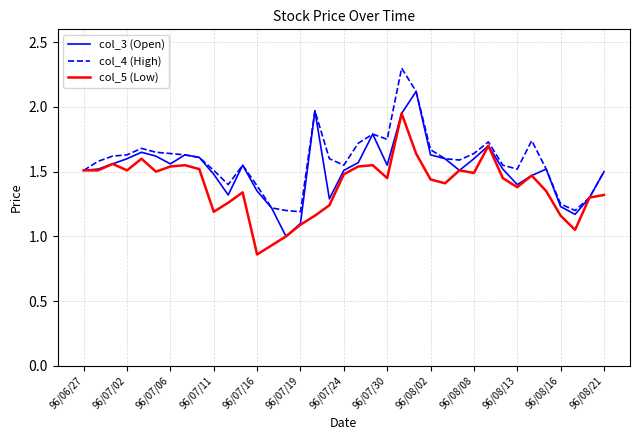

How many lines are shown in the chart?

3